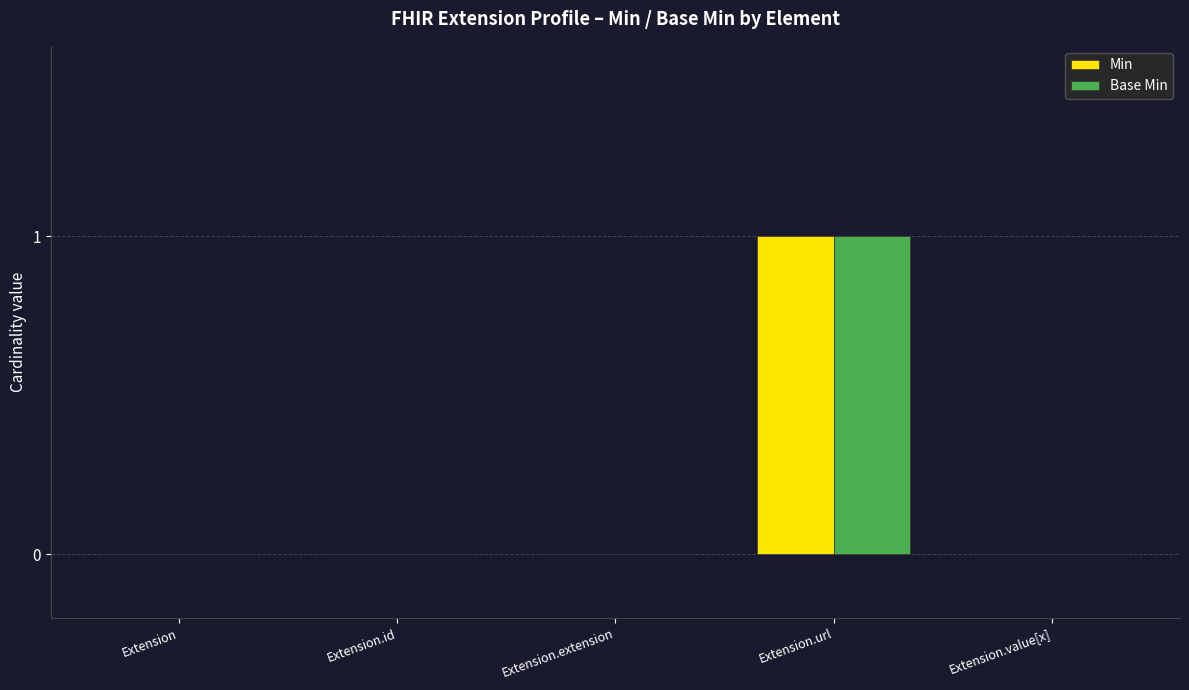

How many groups of bars are there?

5